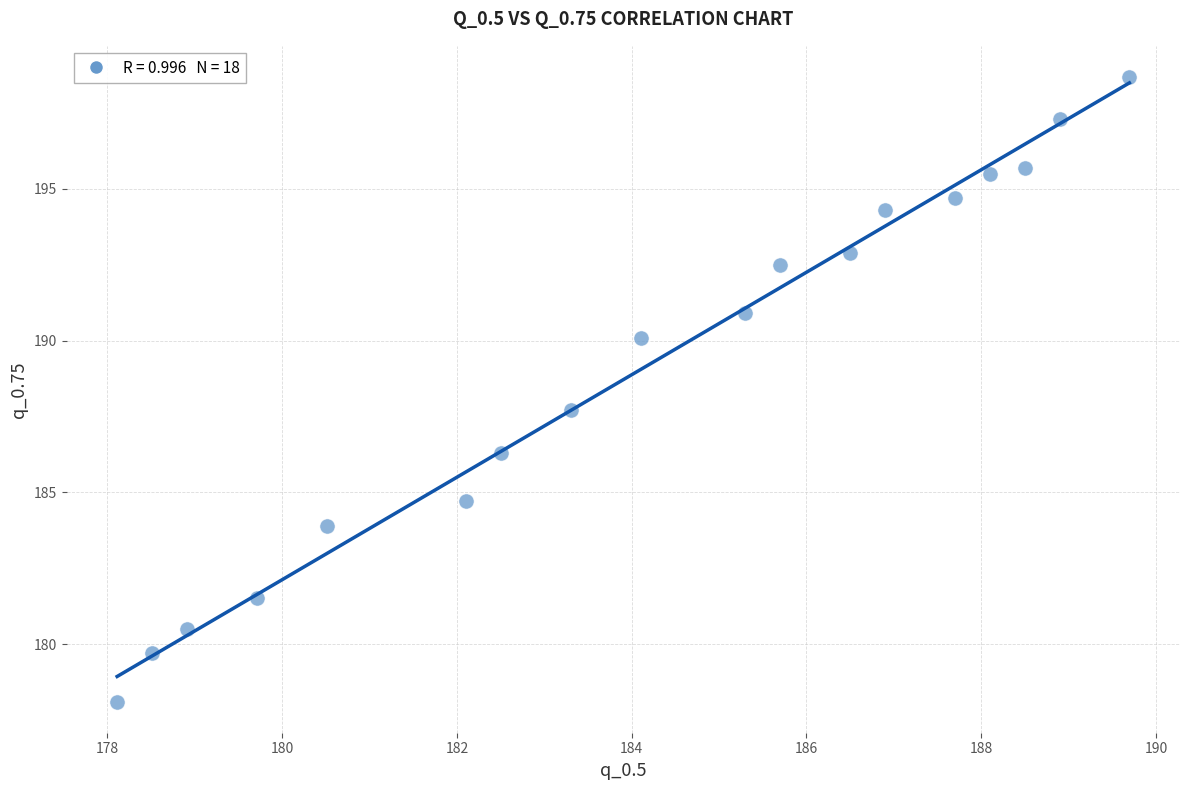

What Y value in the scatter plot is closest to 188?

187.7